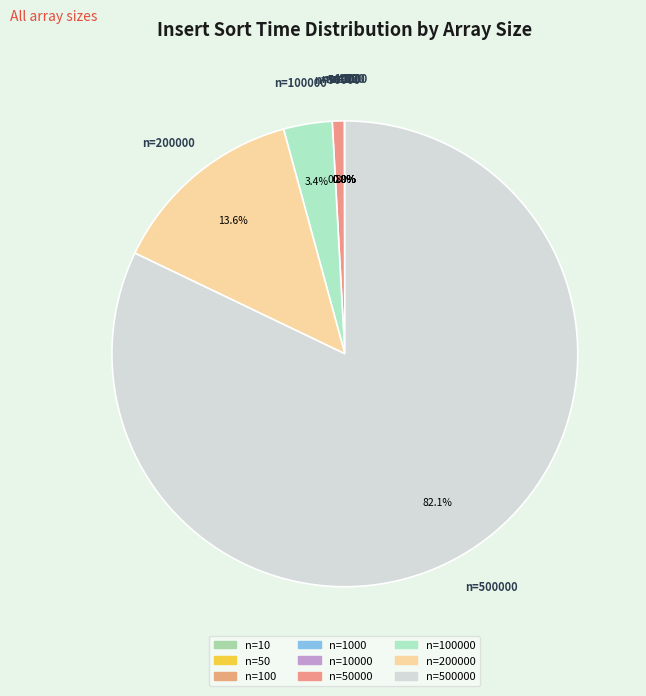

Rank the categories by value from lowest to highest.

10, 100, 50, 1000, 10000, 50000, 100000, 200000, 500000